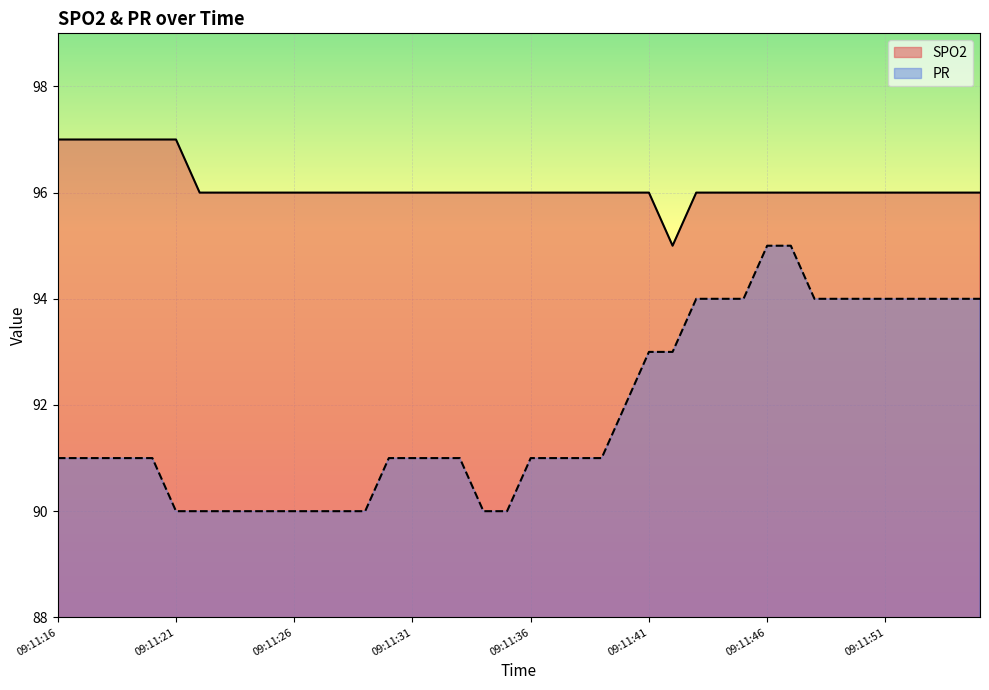

Does the chart display data point markers on the line(s)?

No